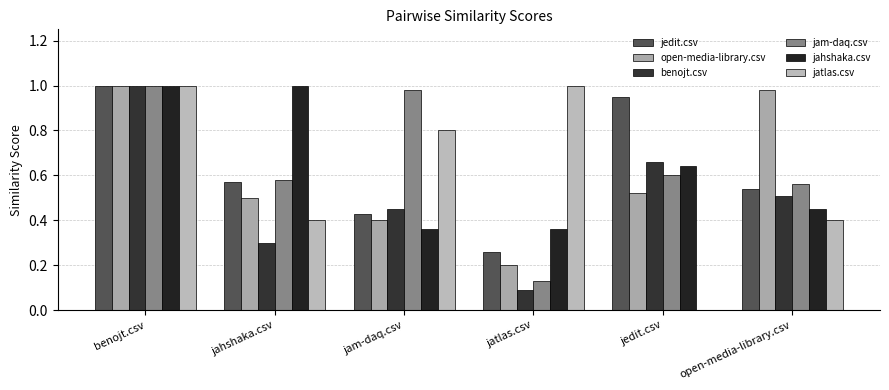

Reading left to right, transcribe all the data shown in this chart.

jedit.csv: 1.0	0.6	0.4	0.3	0.9	0.5
open-media-library.csv: 1.0	0.5	0.4	0.2	0.5	1.0
benojt.csv: 1.0	0.3	0.5	0.1	0.7	0.5
jam-daq.csv: 1.0	0.6	1.0	0.1	0.6	0.6
jahshaka.csv: 1.0	1.0	0.4	0.4	0.6	0.5
jatlas.csv: 1.0	0.4	0.8	1.0	0.0	0.4